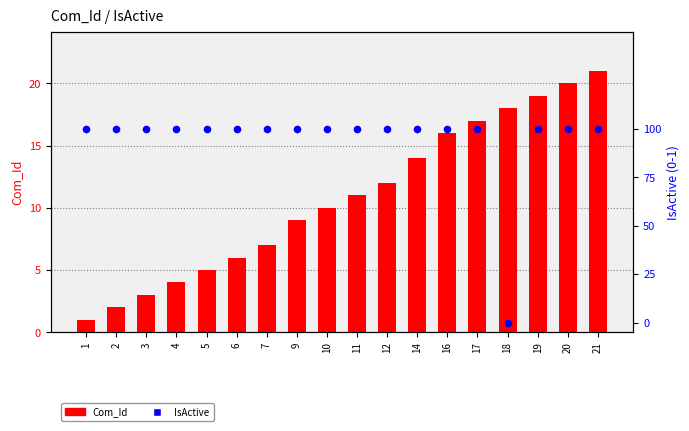

Which series reaches the minimum Y coordinate?

IsActive